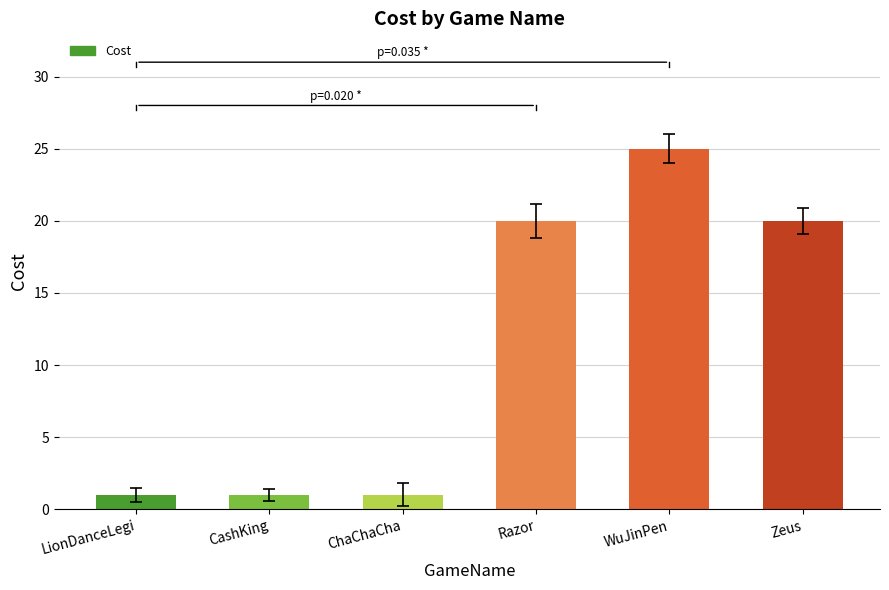

What is the smallest value displayed?

1